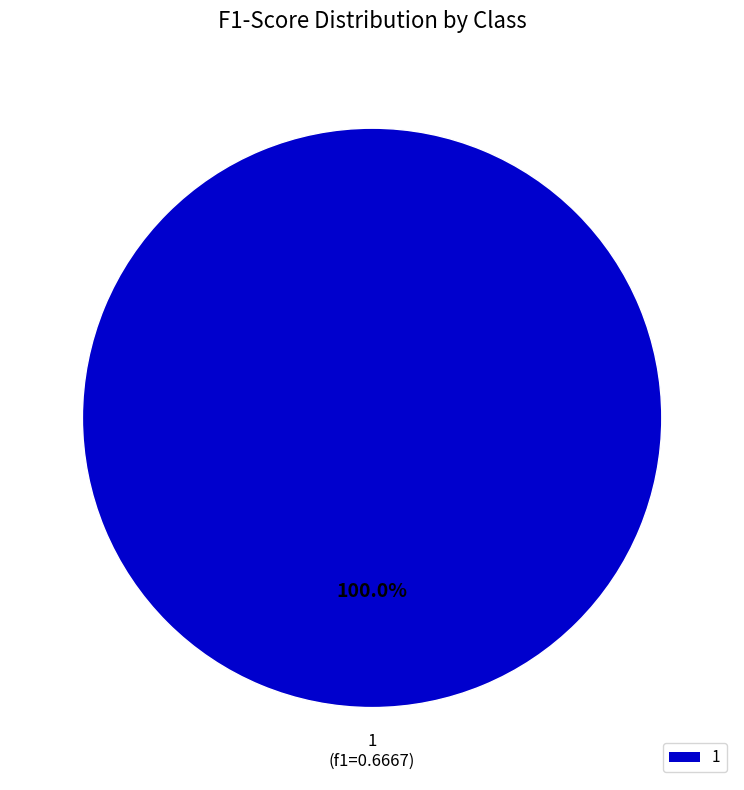

Rank the categories by value from lowest to highest.

1